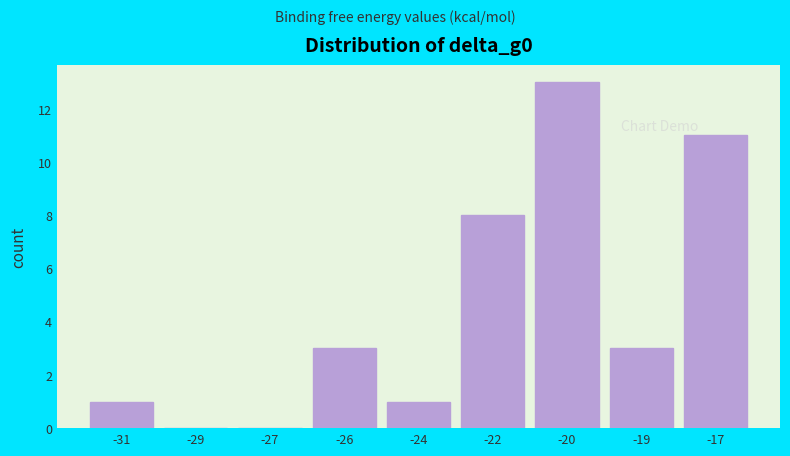

Reading left to right, list all the values displayed in this chart.

-31=1	-29=0	-27=0	-26=3	-24=1	-22=8	-20=13	-19=3	-17=11